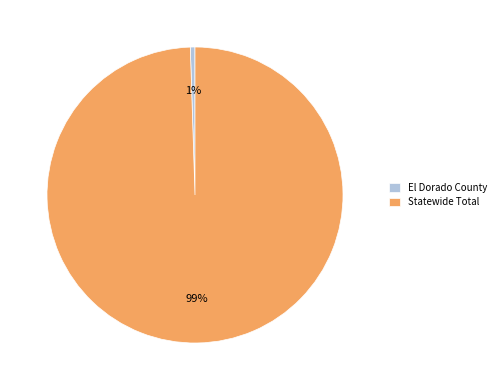

Which slice is the largest?

Statewide Total